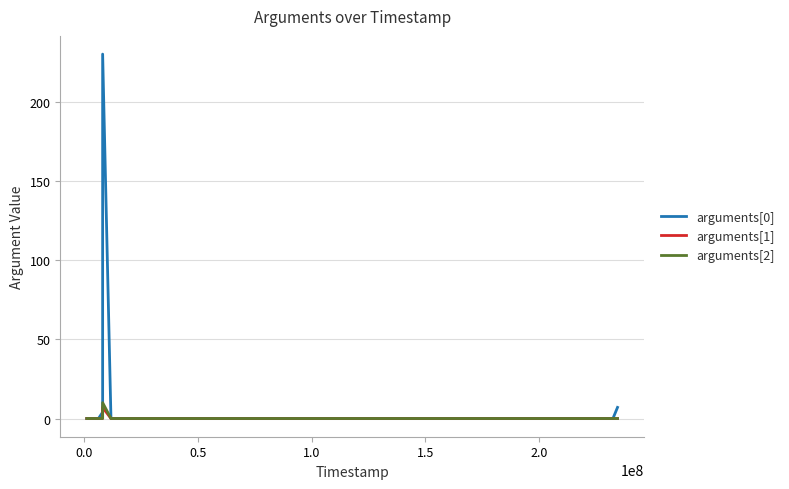

What is the greatest value displayed?

230